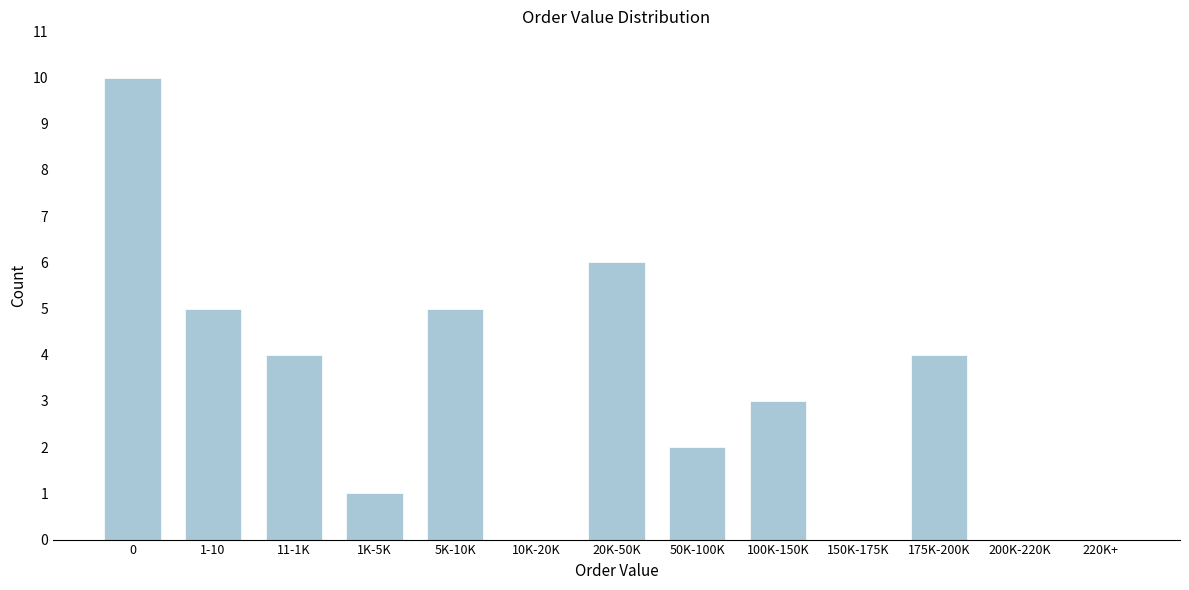

Reading left to right, what are all the values shown in this chart?

0=10	1-10=5	11-1K=4	1K-5K=1	5K-10K=5	10K-20K=0	20K-50K=6	50K-100K=2	100K-150K=3	150K-175K=0	175K-200K=4	200K-220K=0	220K+=0